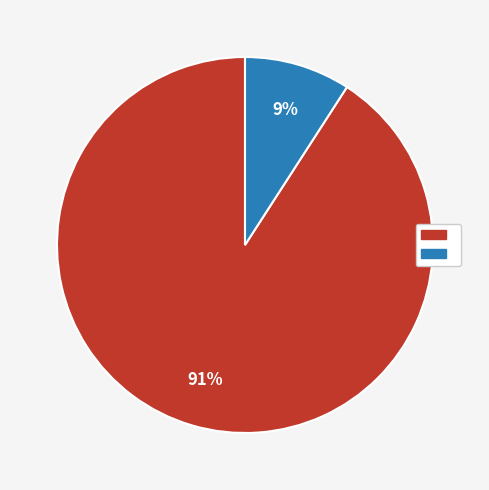

Count the number of slices in the pie.

2